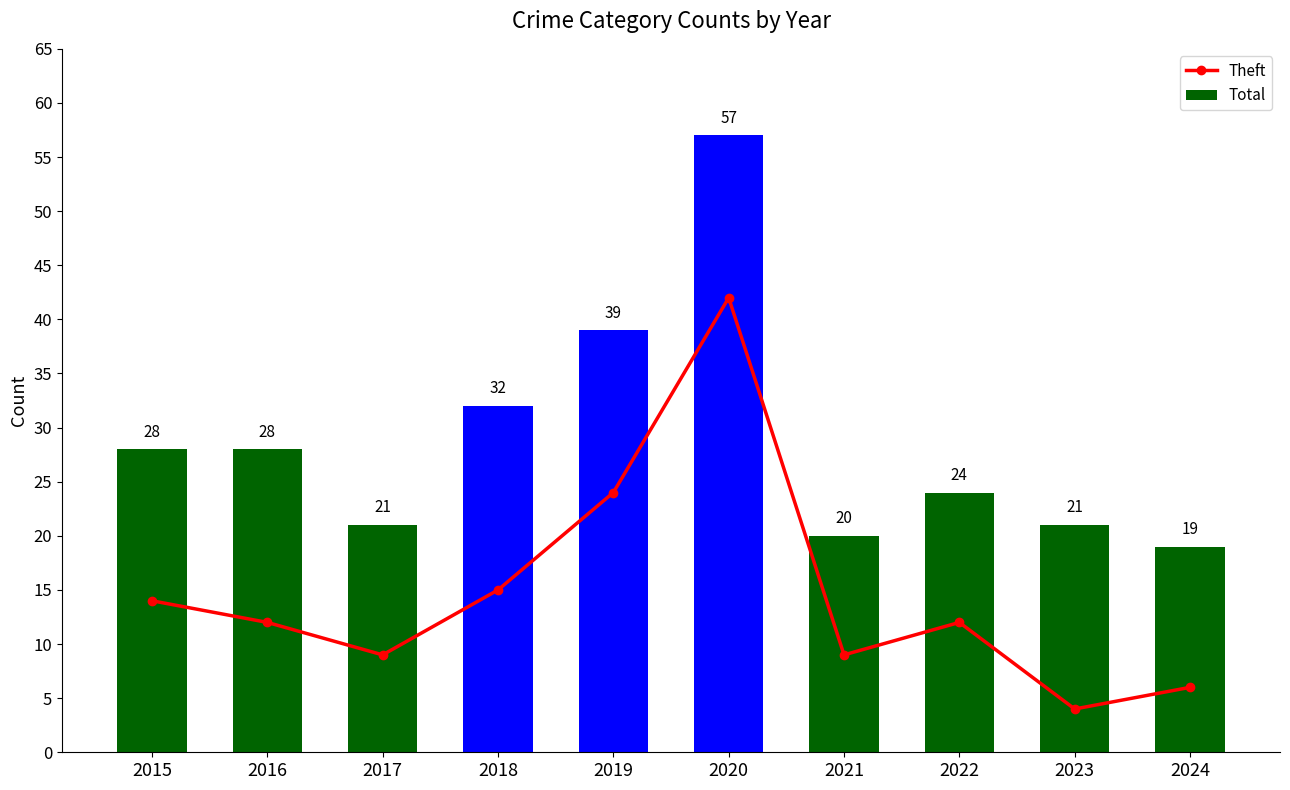

What is the value of the Total bar at the 1st from the left?

28